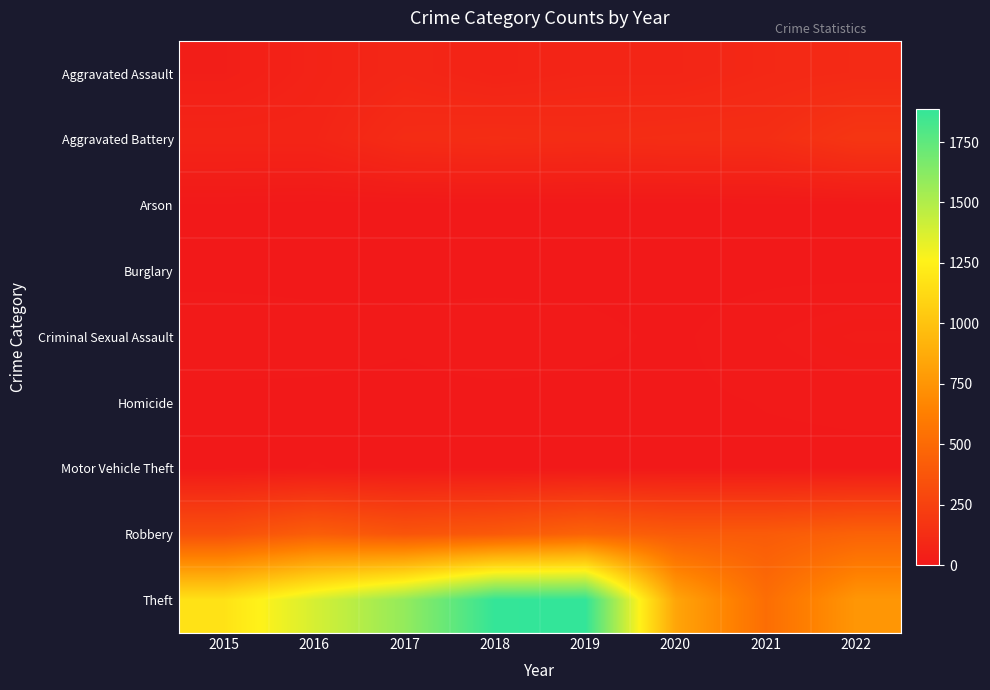

Between 2020 and 2018, which is larger?

2020